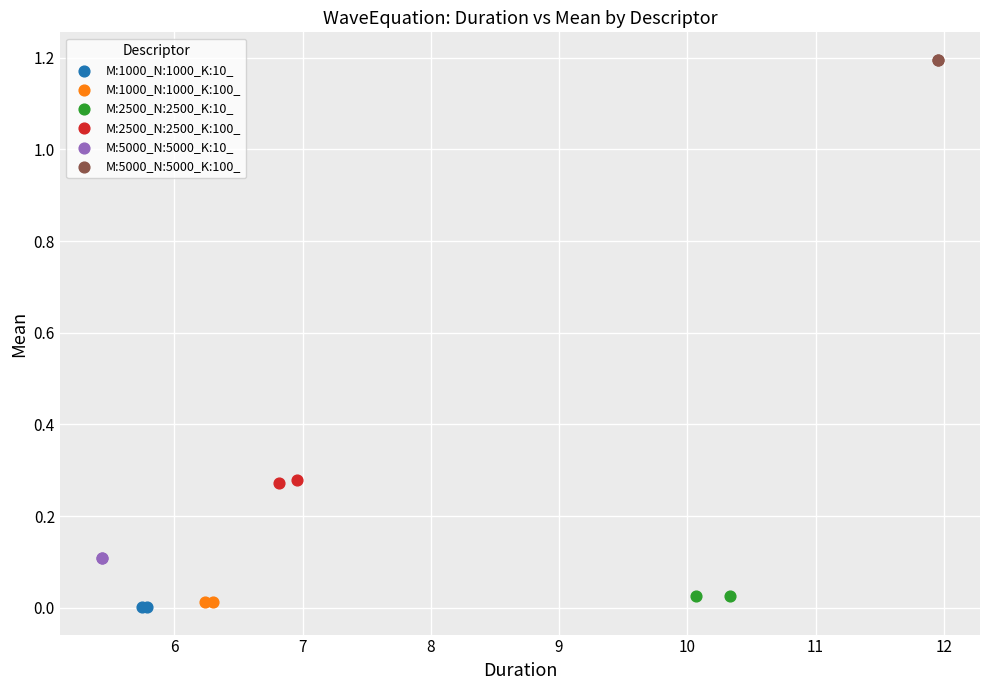

Which series reaches the maximum Y coordinate?

M:5000_N:5000_K:100_